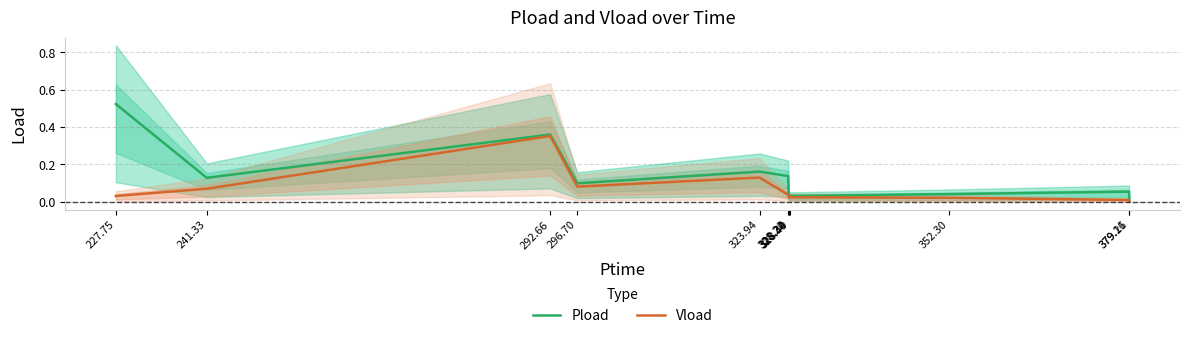

What is the label of the 6th point from the right?

328.30